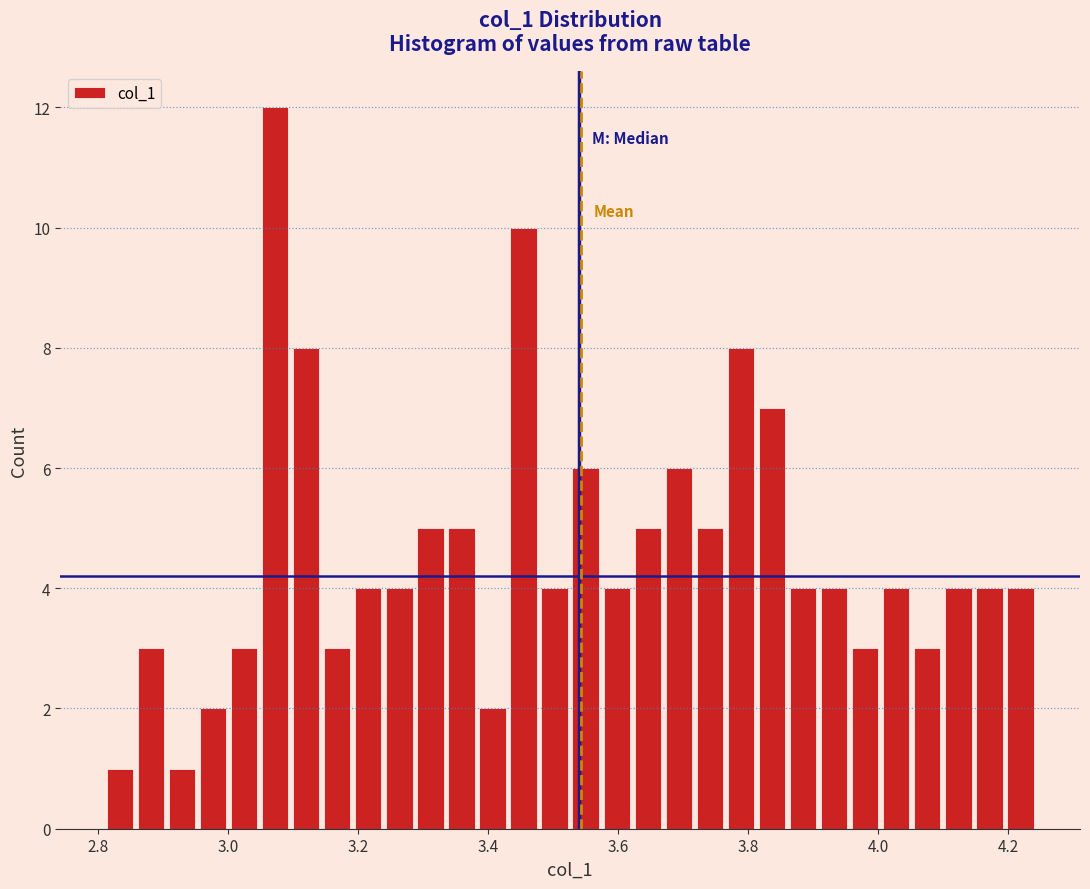

Around what value on the x-axis is the tallest bar? Give the approximate position of its centre, as read against the axis.

3.08